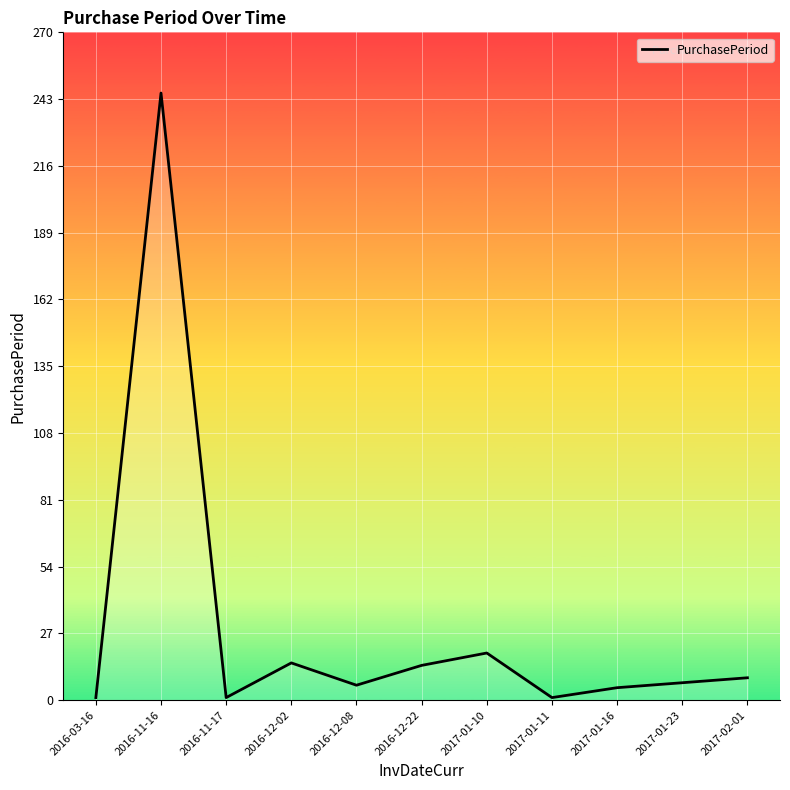

Between 2016-11-17 and 2016-12-02, which is larger?

2016-12-02